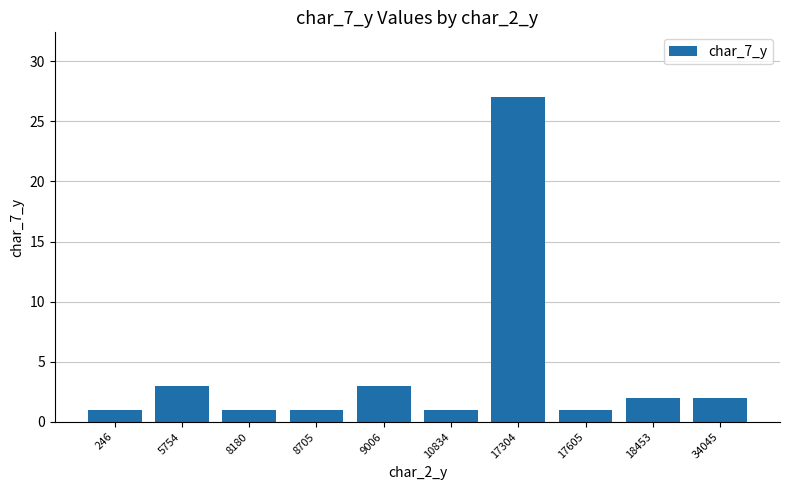

Between 8705 and 17304, which is larger?

17304